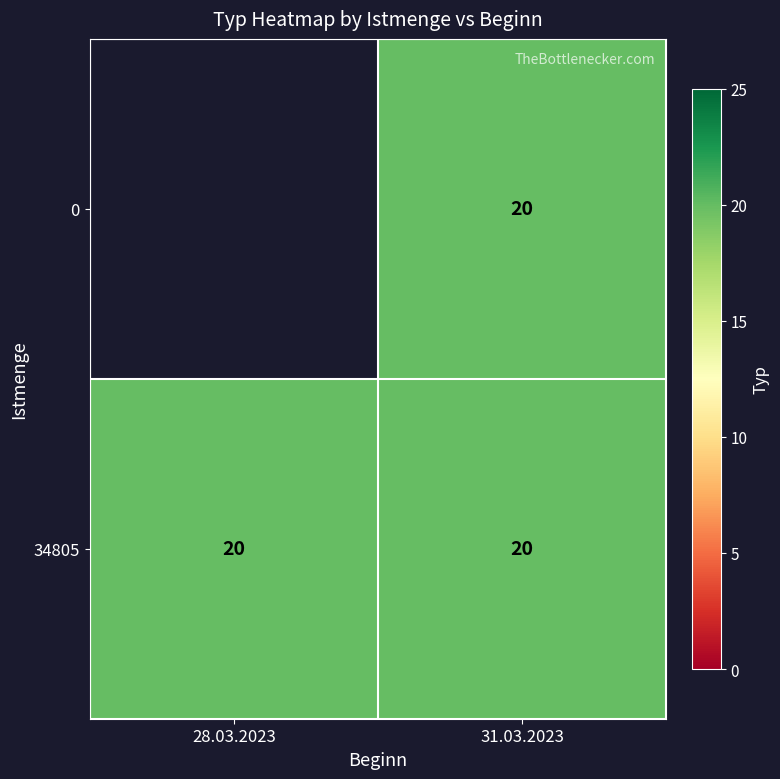

What is the average value of the 0 series?

20